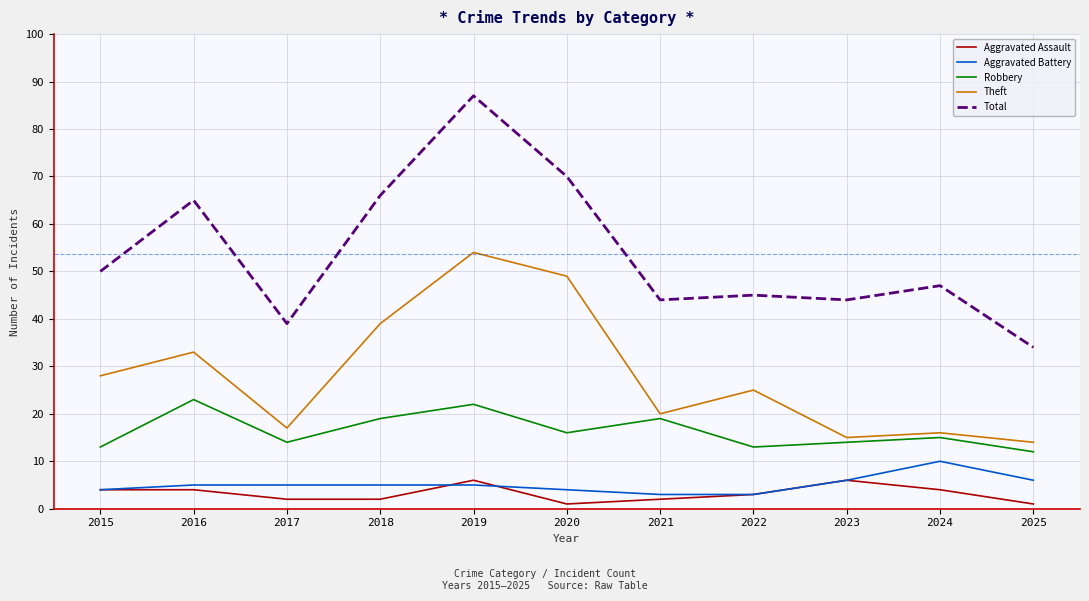

What is the total value across all series at 2018?

131